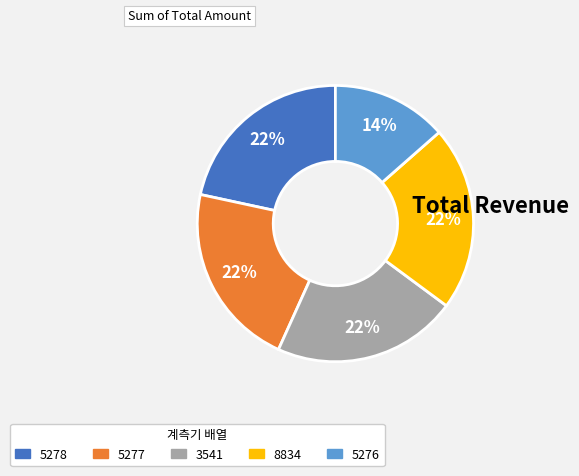

Does 3541 account for over 50% of the chart?

No